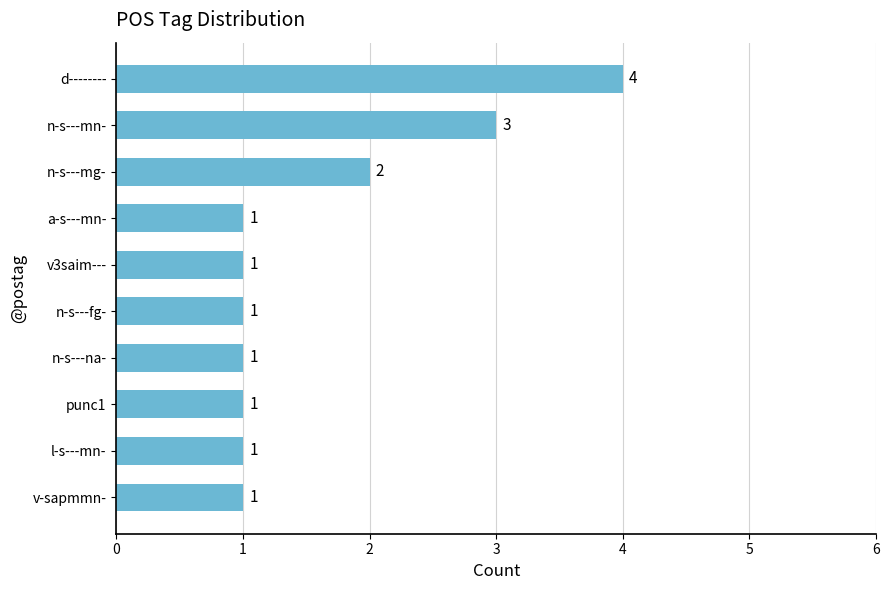

Which label corresponds to the largest value in the chart?

d--------